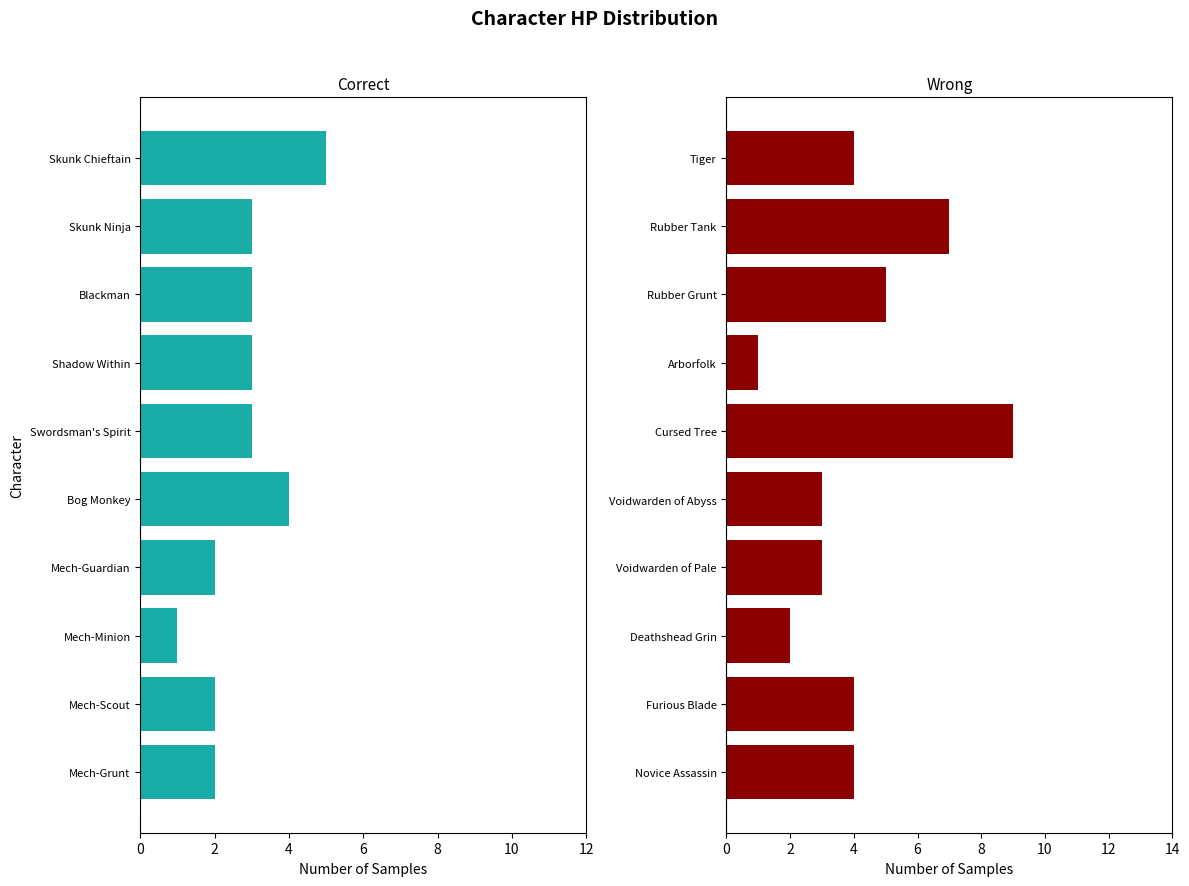

How many Second Group values are between 3 and 5?

6